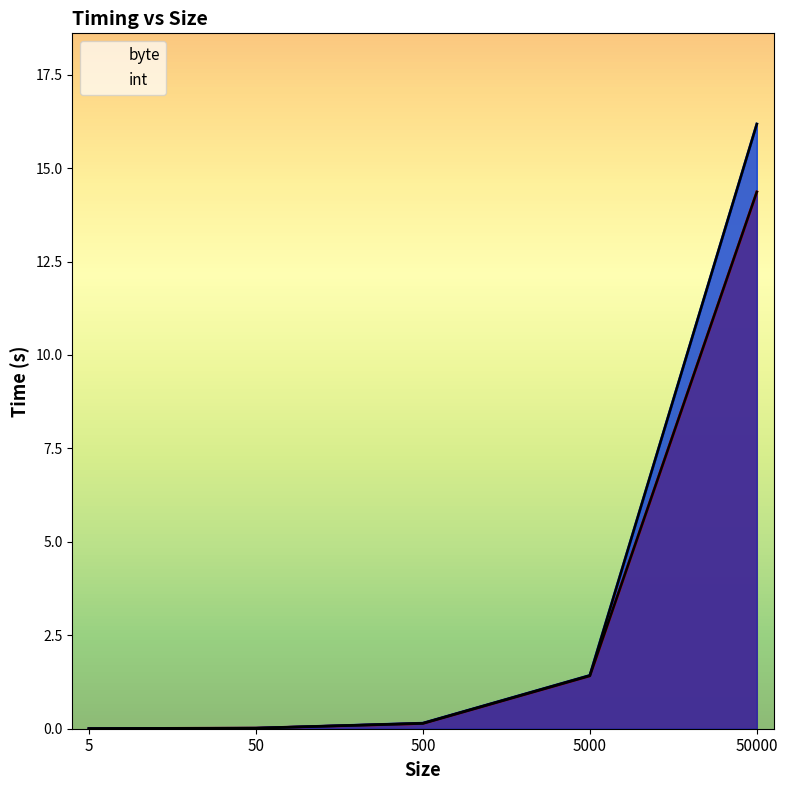

The int series shows 0.1 at 500. True or false?

True